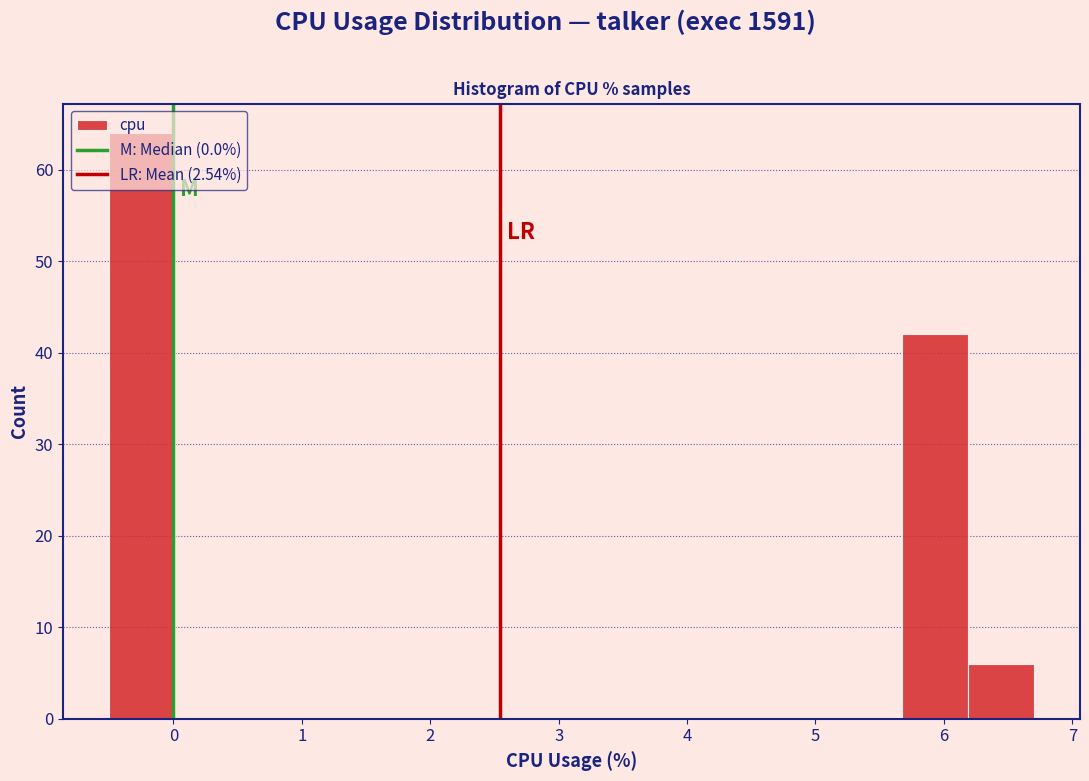

Reading left to right, transcribe this chart: for each bar, give the range it covers on the x-axis and its height. Neither the bar edges nor the heights are printed on the chart, so give them approximately, as read against the axes.

-0.5 to 0.0: 64
0.0 to 0.5: 0
0.5 to 1.0: 0
1.0 to 1.6: 0
1.6 to 2.1: 0
2.1 to 2.6: 0
2.6 to 3.1: 0
3.1 to 3.6: 0
3.6 to 4.1: 0
4.1 to 4.6: 0
4.6 to 5.2: 0
5.2 to 5.7: 0
5.7 to 6.2: 42
6.2 to 6.7: 6